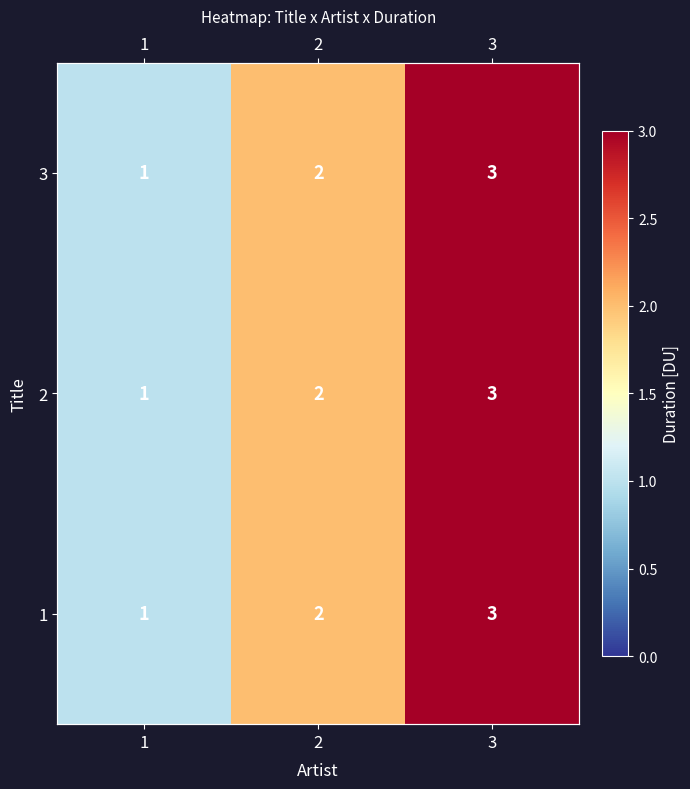

Which label corresponds to the largest value in the chart?

3